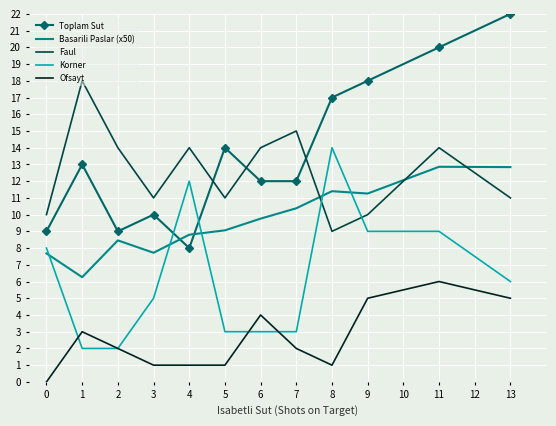

At 7, list the series in order from largest to smallest.

Faul, Toplam Sut, Basarili Paslar (x50), Korner, Ofsayt